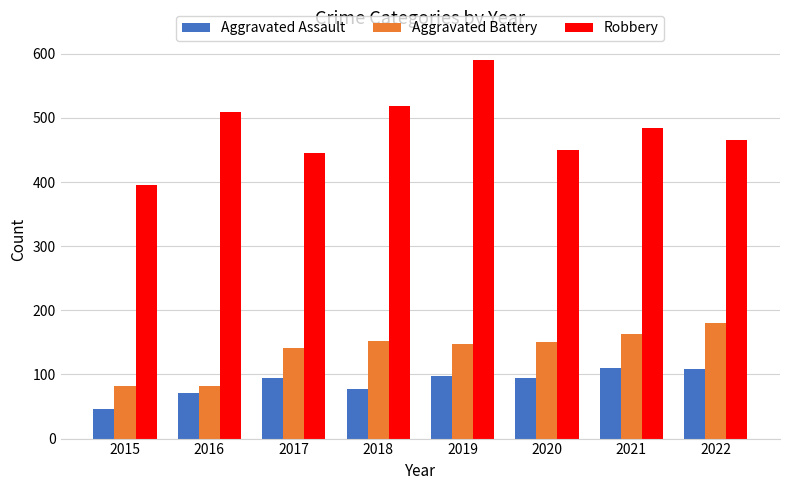

What is the sum of all Aggravated Battery values?

1099